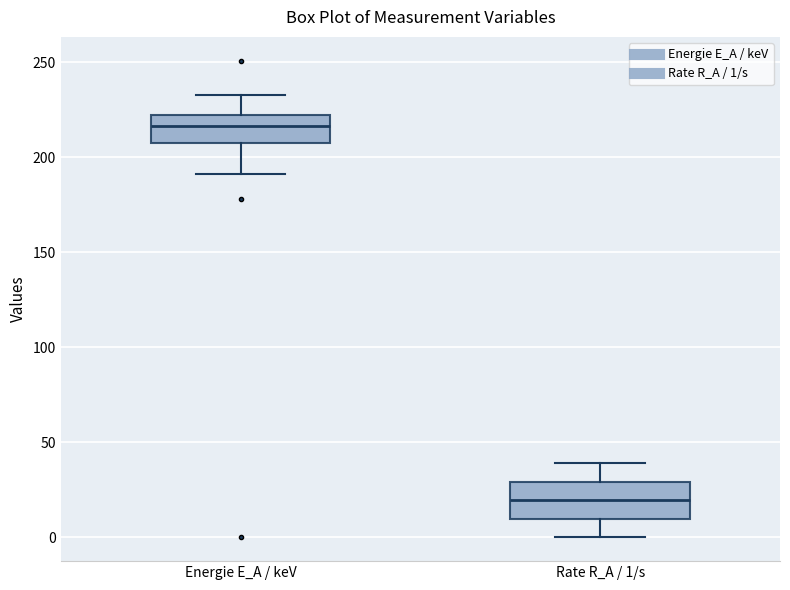

Where does the upper whisker of the box for Rate R_A / 1/s end on the y-axis? The values are not printed on the chart, so give them approximately, as read against the axis.

40